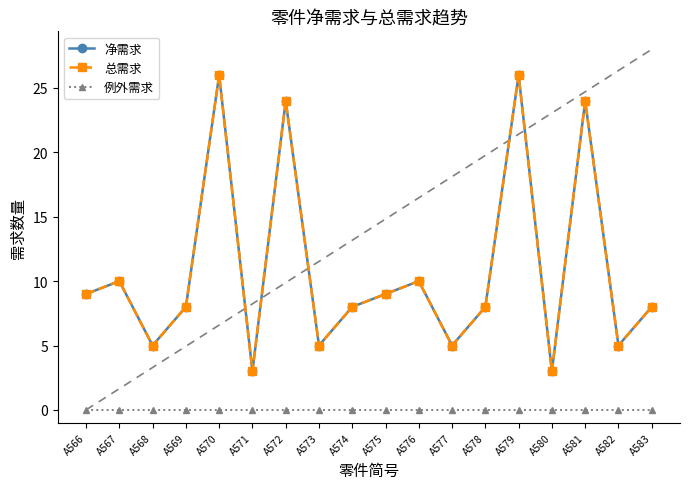

Does the chart have visible grid lines?

No